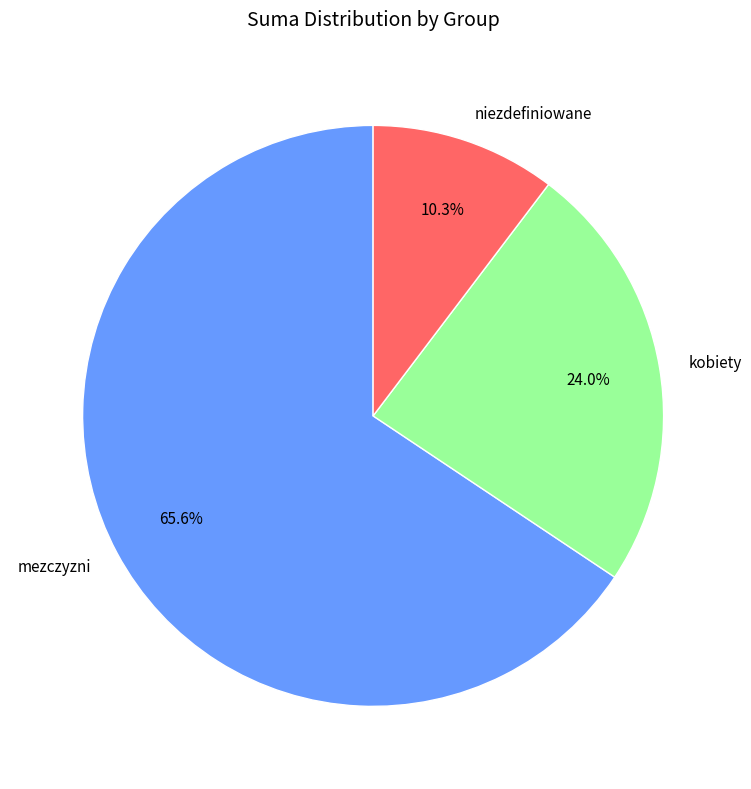

Count the number of slices in the pie.

3